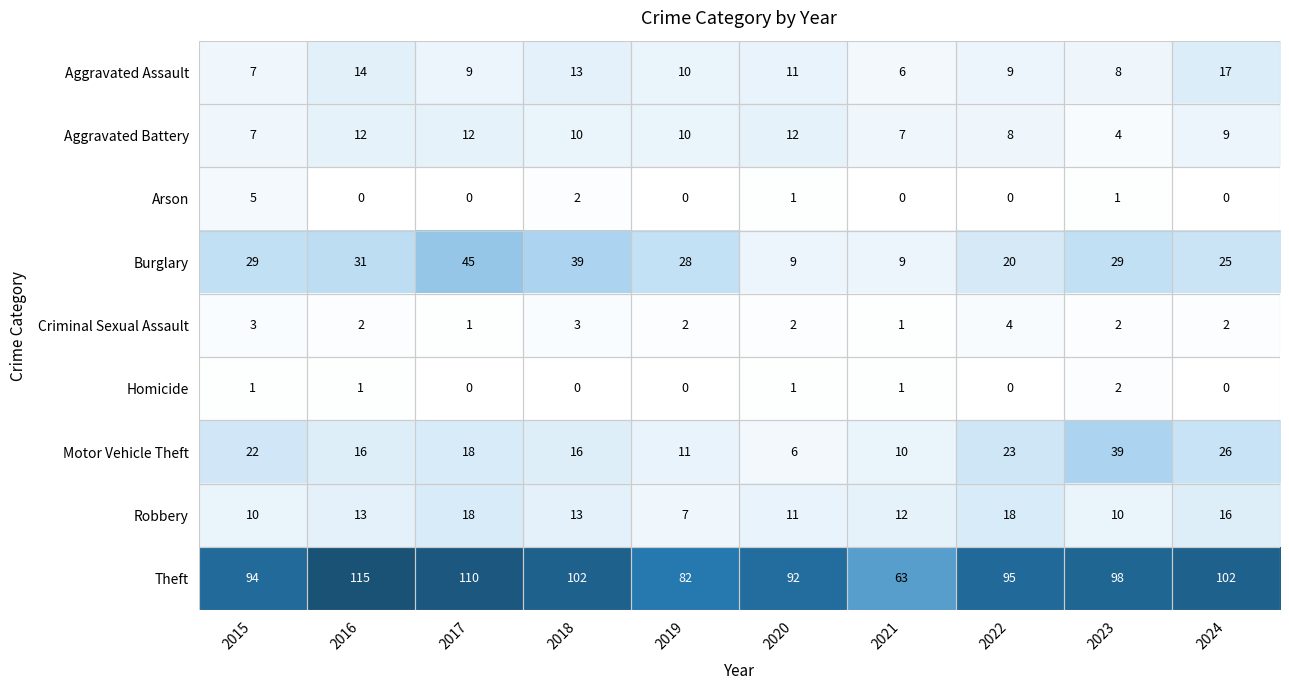

What is the difference between the maximum and minimum values in the Theft series?

52